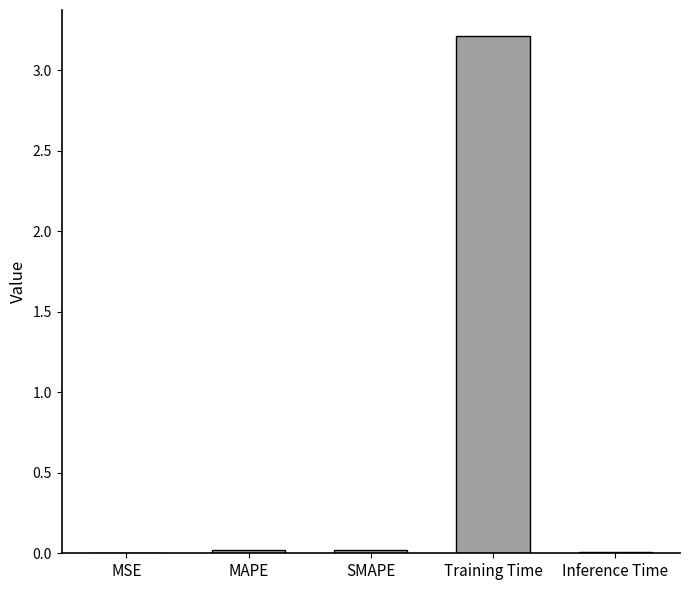

How many series are shown in this chart?

1